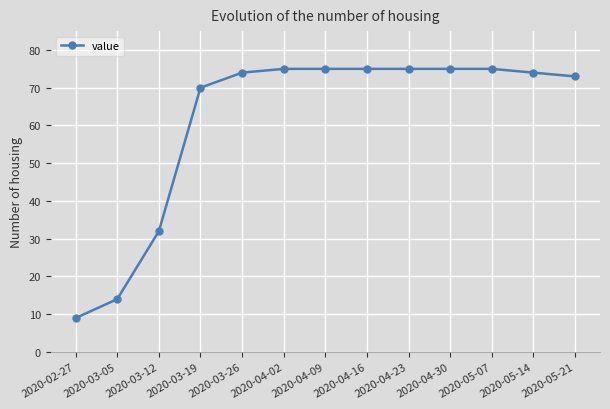

Which label corresponds to the smallest value in the chart?

2020-02-27